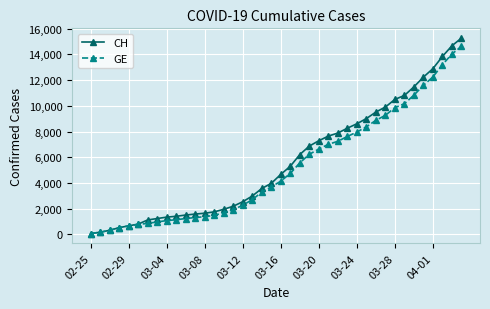

What is the greatest value displayed?

15267